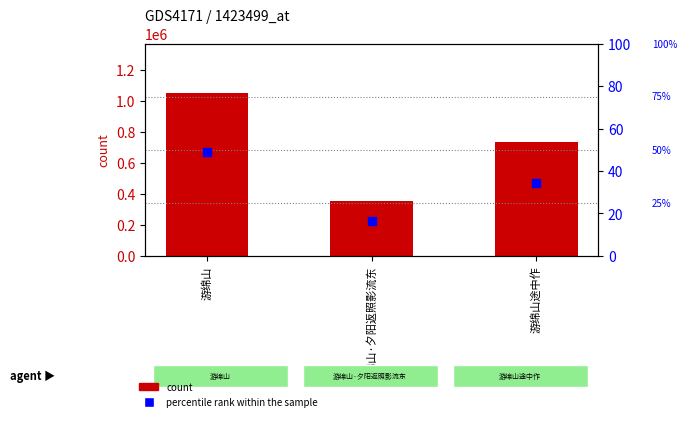

At which category is the sum across all series the highest?

游绵山